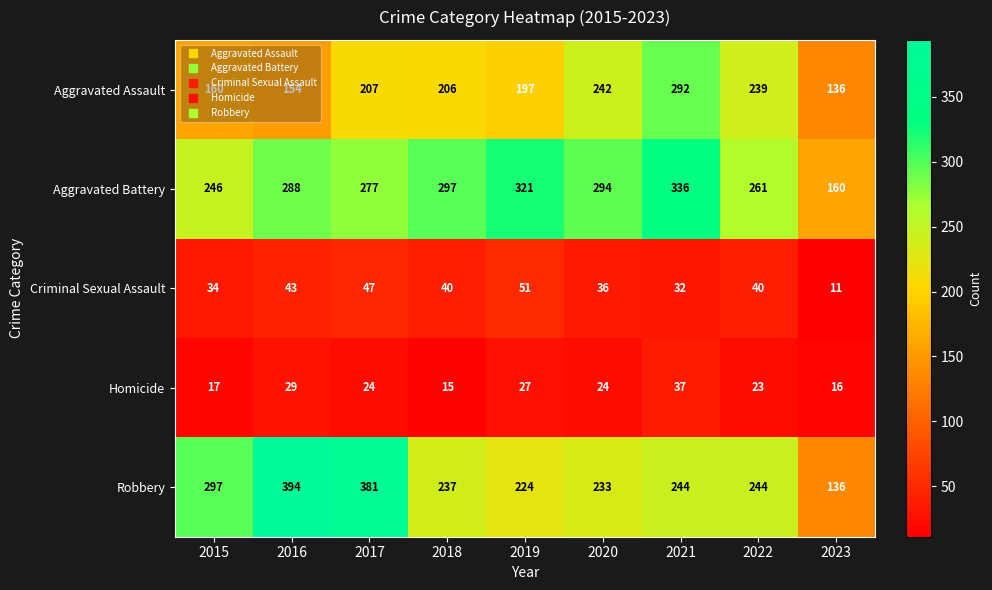

What is the difference between the highest and lowest values at 2019?

294